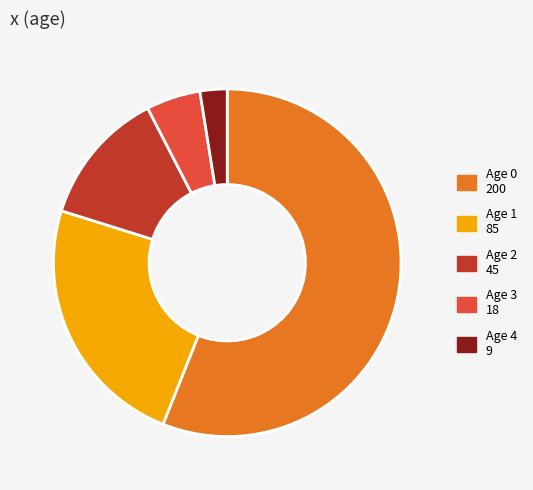

Which slice is the smallest?

Age 4 9